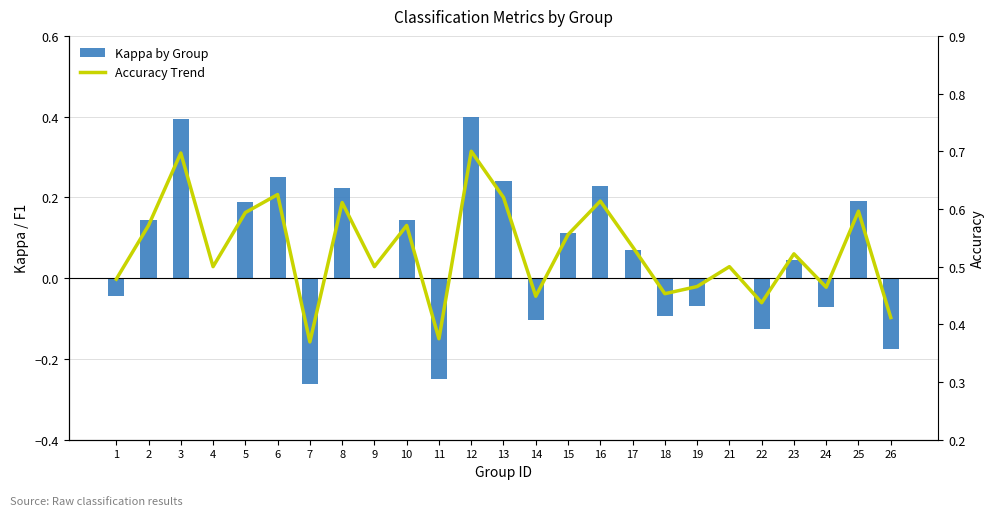

What is the sum of the Accuracy Trend values at 8 and 24?

1.1